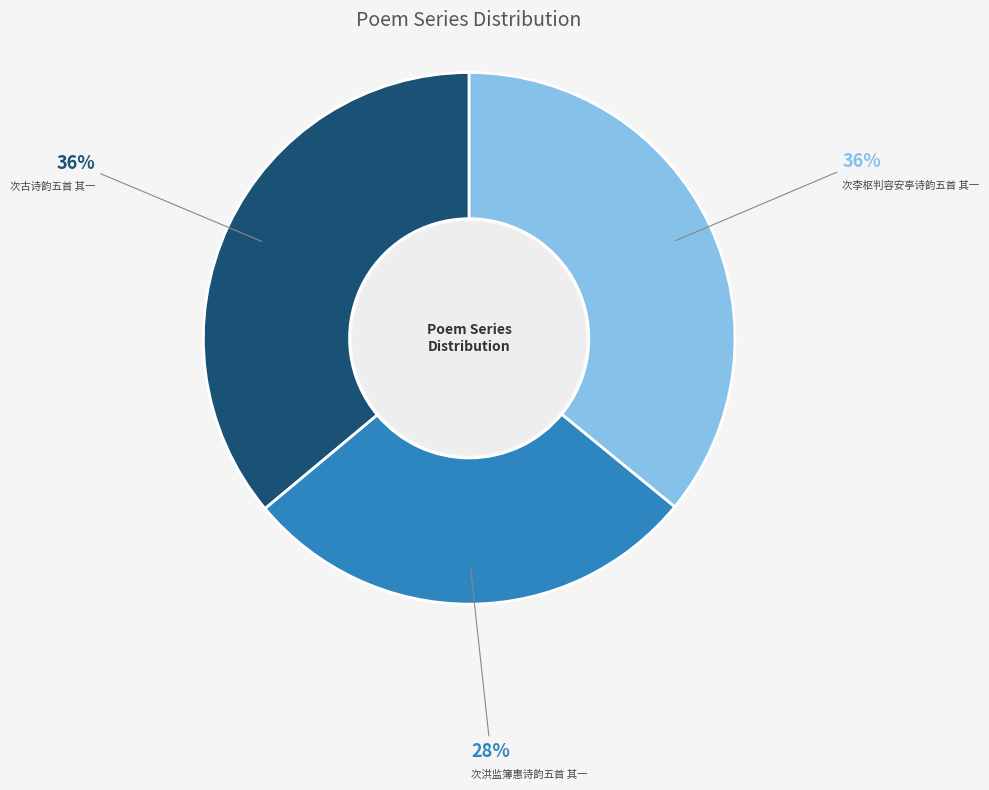

Is there any slice that represents more than half of the pie?

No